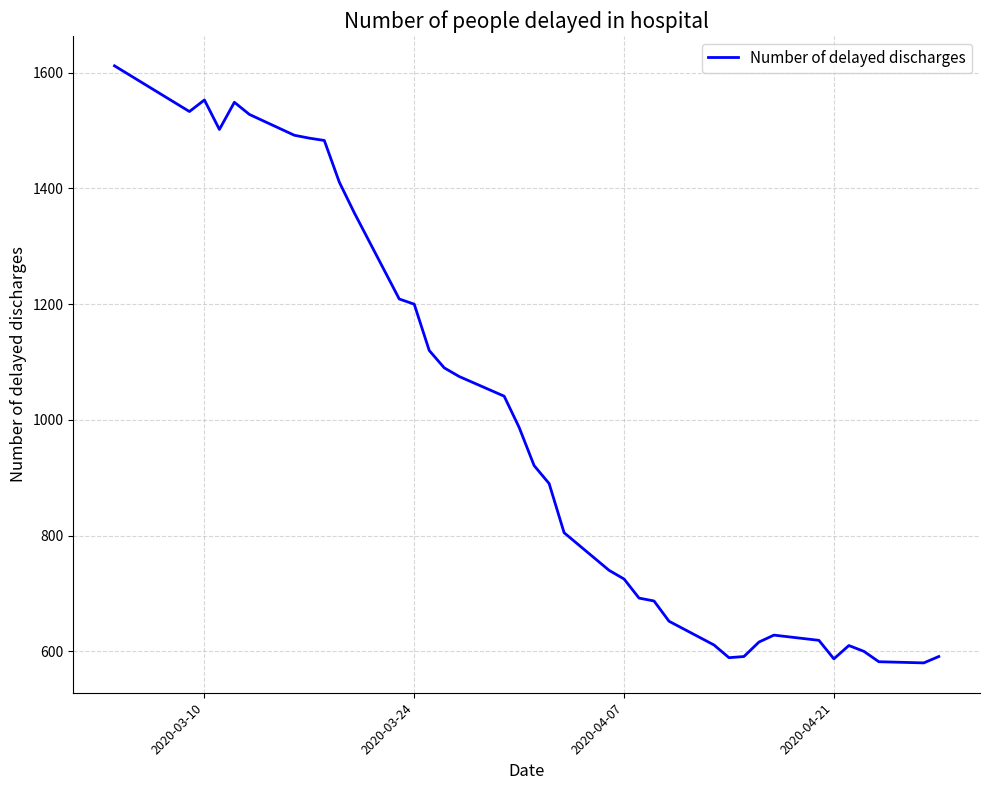

What is the difference between the maximum and minimum values?

1032